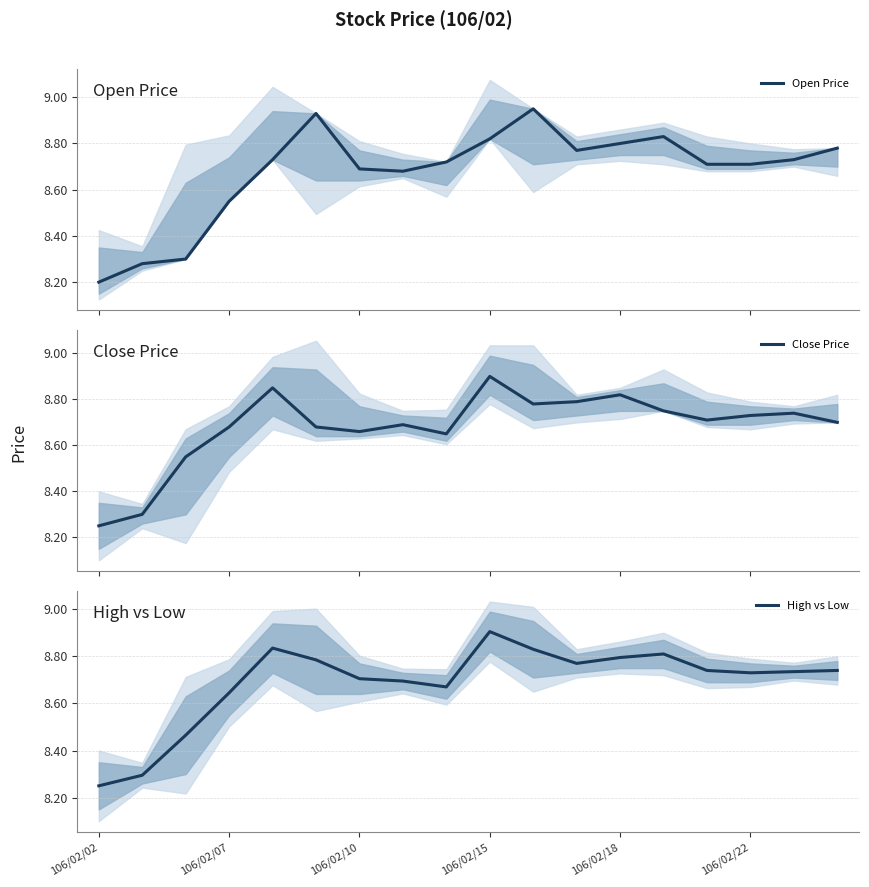

Is this an area chart (filled region under the line)?

No